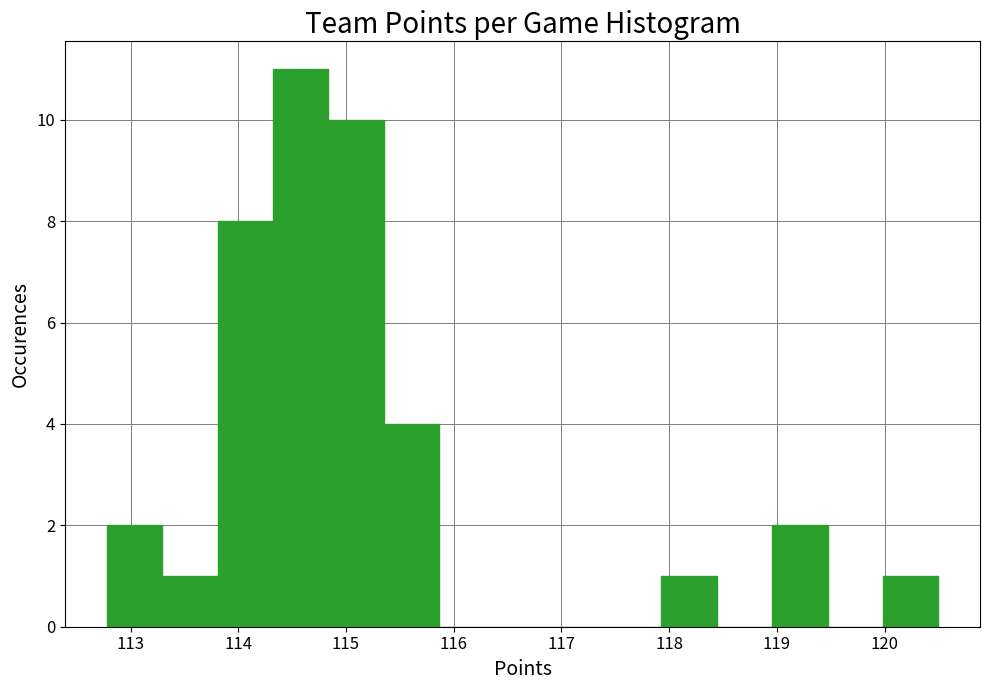

Over which range of the x-axis is the bar tallest?

114.3 to 114.8